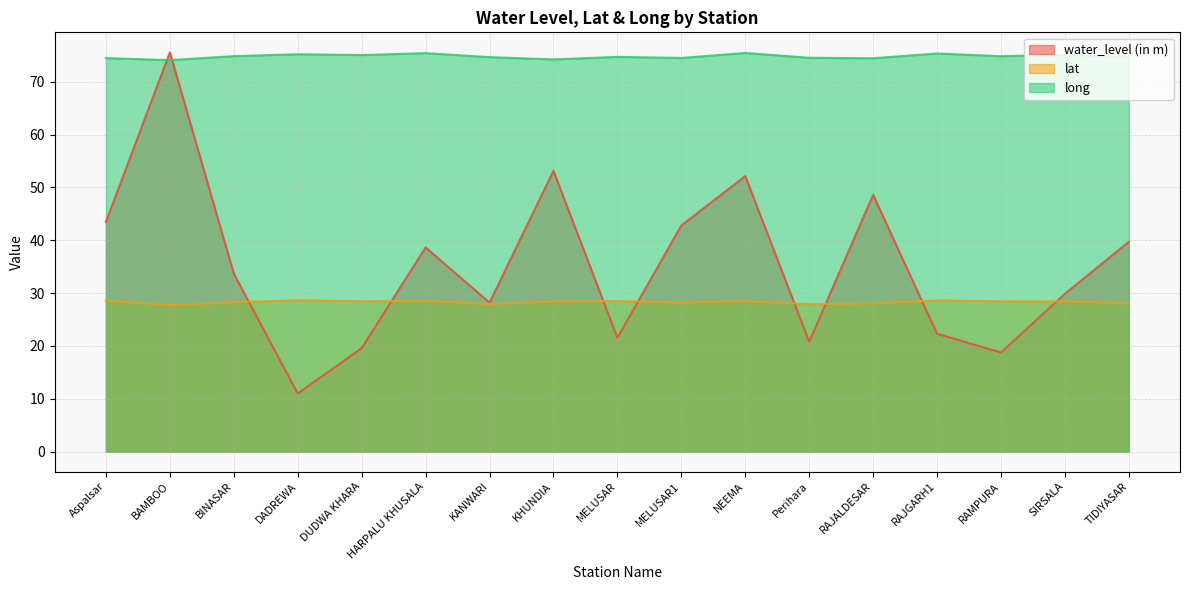

What are all the series names shown in the legend?

water_level (in m), lat, long